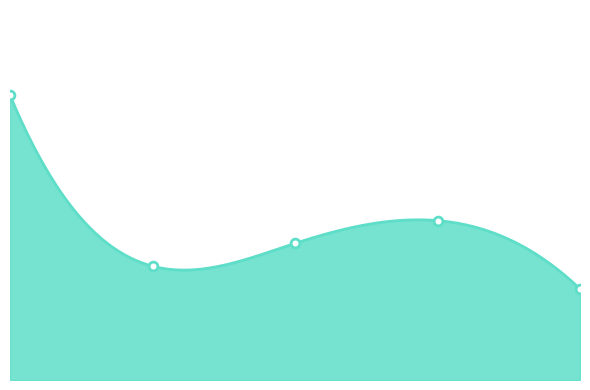

What is the change in value from 2016-12-01 to 2016-12-15?

+2